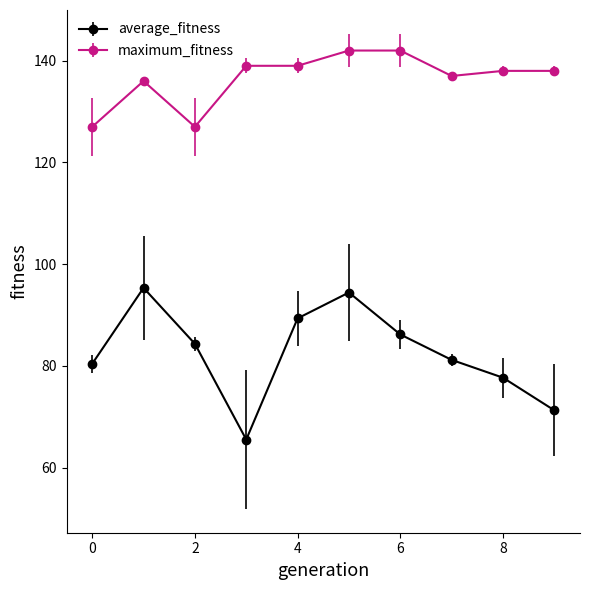

What is the value of the average_fitness point at the 1st from the left?

80.4